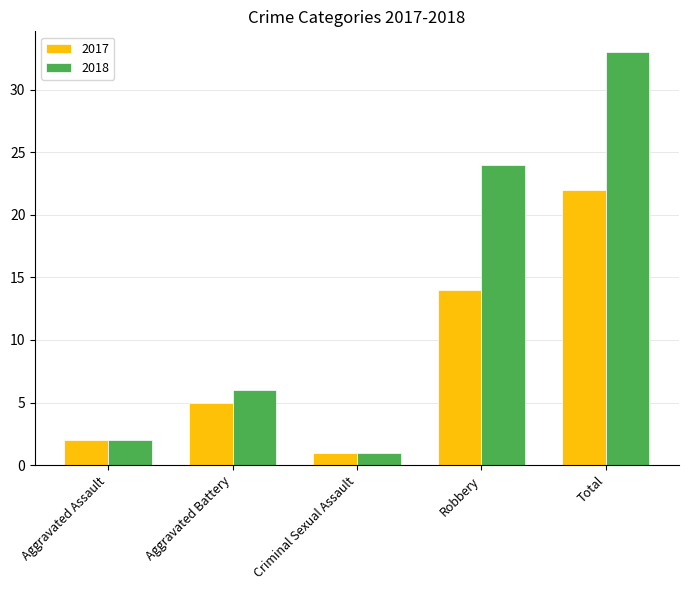

How many bars are there in total?

10